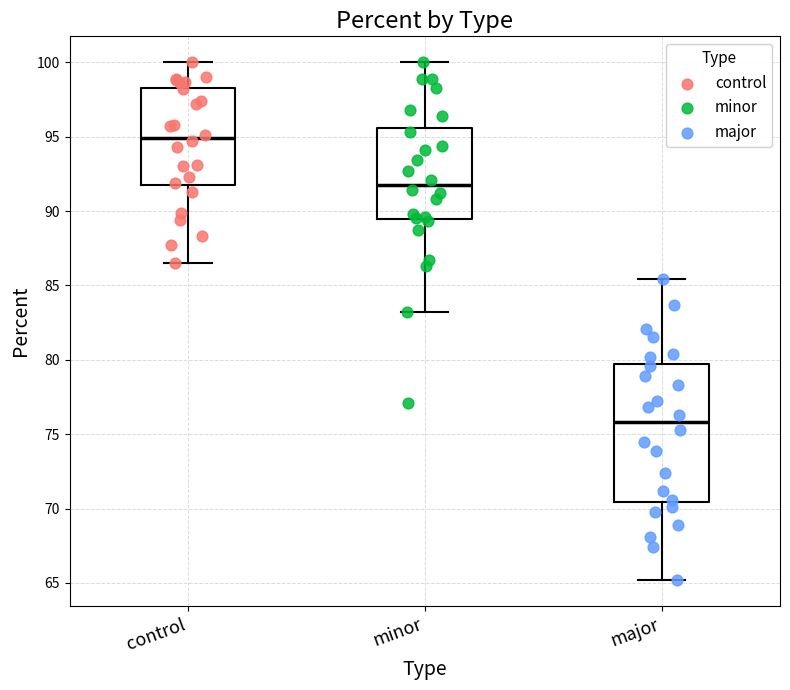

Reading left to right, transcribe this box plot: for each box, give where its median line is, the range the box spans, and where its two whiskers end, as read against the y-axis. The values are not printed on the chart, so give them approximately, as read against the axis.

control: median 95.0, box 92.0 to 98.5, whiskers 86.5 to 100.0
minor: median 92.0, box 89.5 to 95.5, whiskers 83.0 to 100.0
major: median 76.0, box 70.5 to 80.0, whiskers 65.0 to 85.5